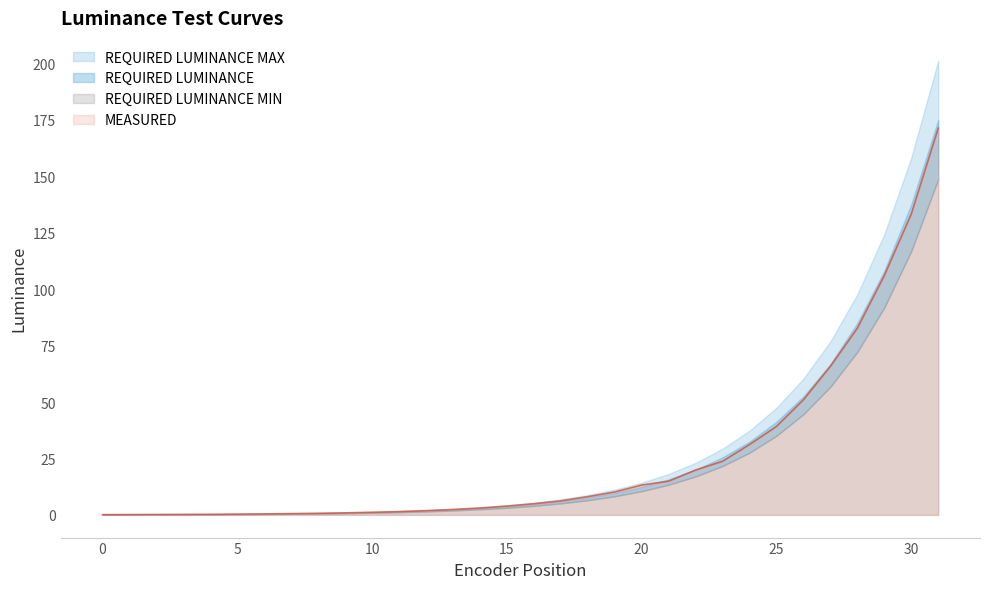

What is the total value across all series at 6?

1.7